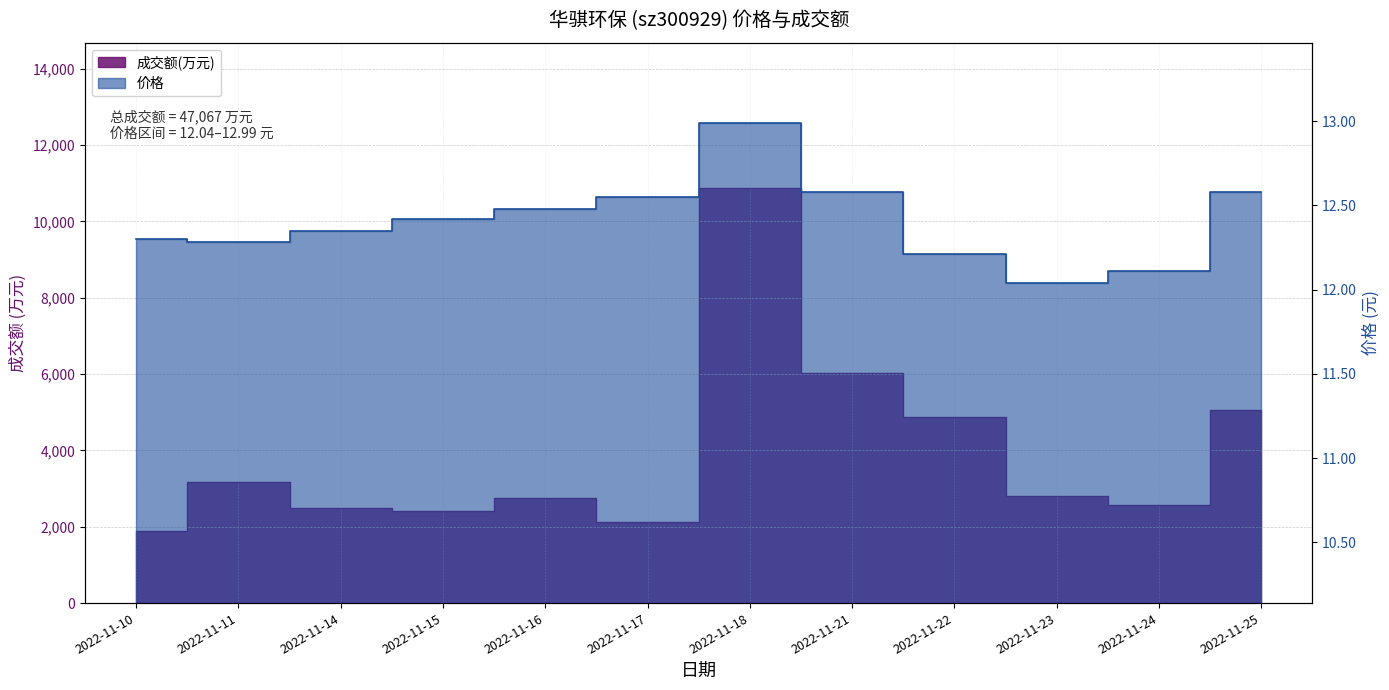

Between 2022-11-10 and 2022-11-18, which series saw the biggest shift?

成交额(万元)